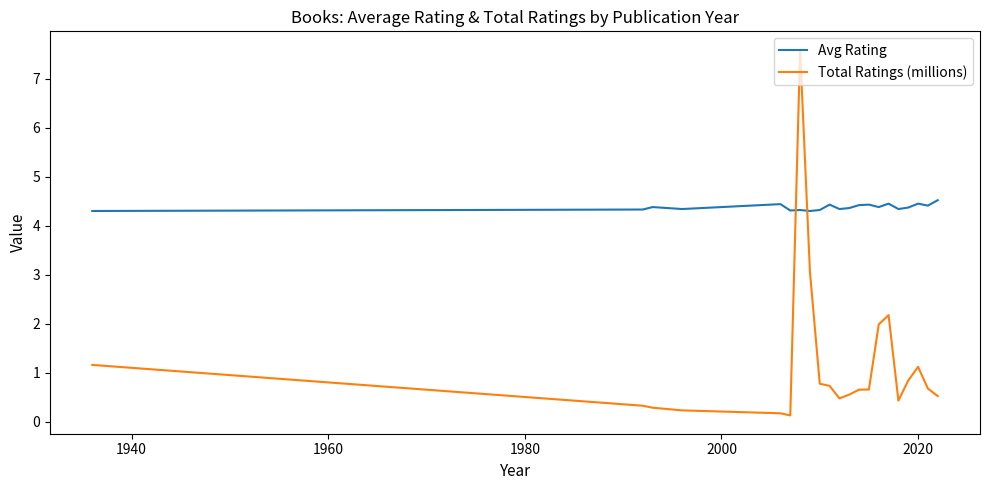

Rank the series by their average value, from lowest to highest.

Total Ratings (millions), Avg Rating